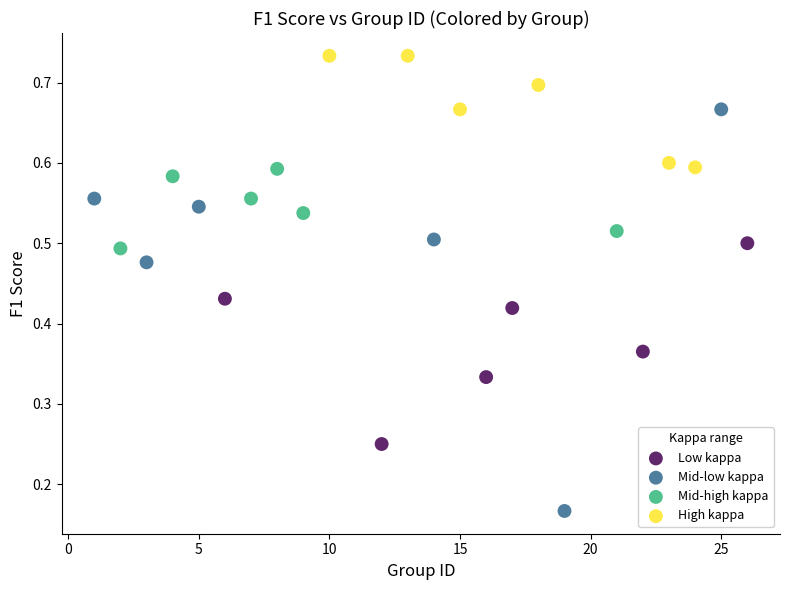

What are all the series names shown in the legend?

Low kappa, Mid-low kappa, Mid-high kappa, High kappa